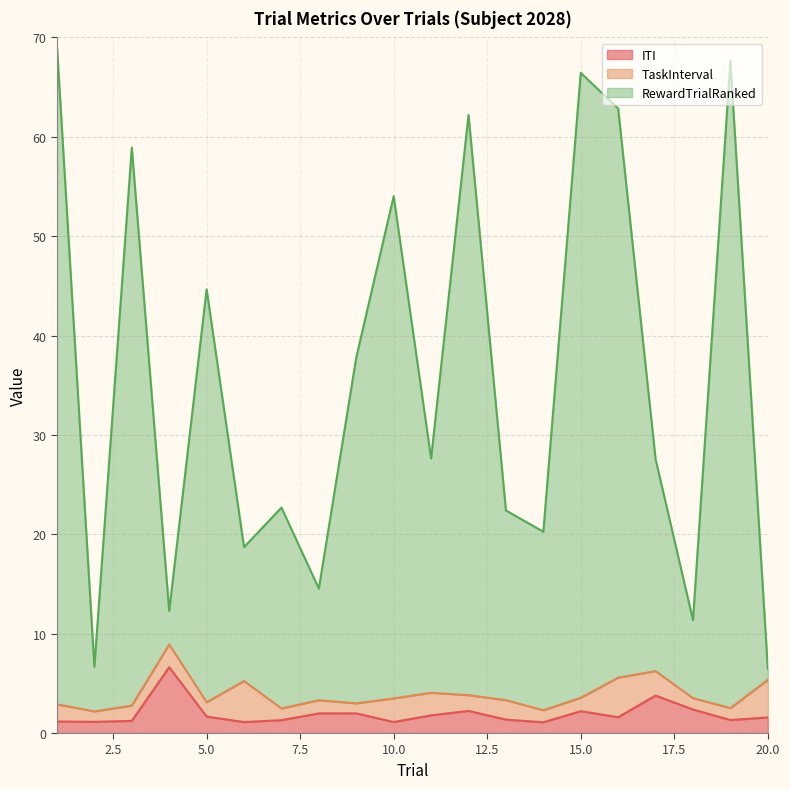

Is it true that ITI equals 1.7 at 5.0?

True